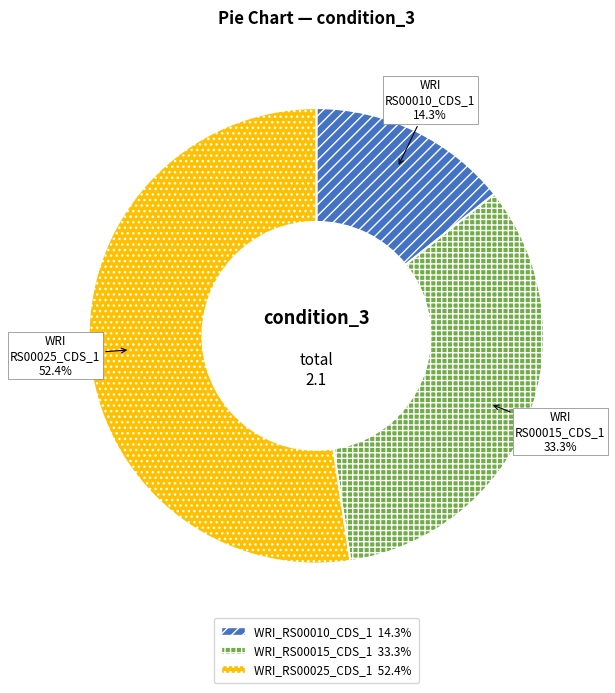

Combined, do WRI_RS00015_CDS_1 and WRI_RS00010_CDS_1 account for over 50%?

No